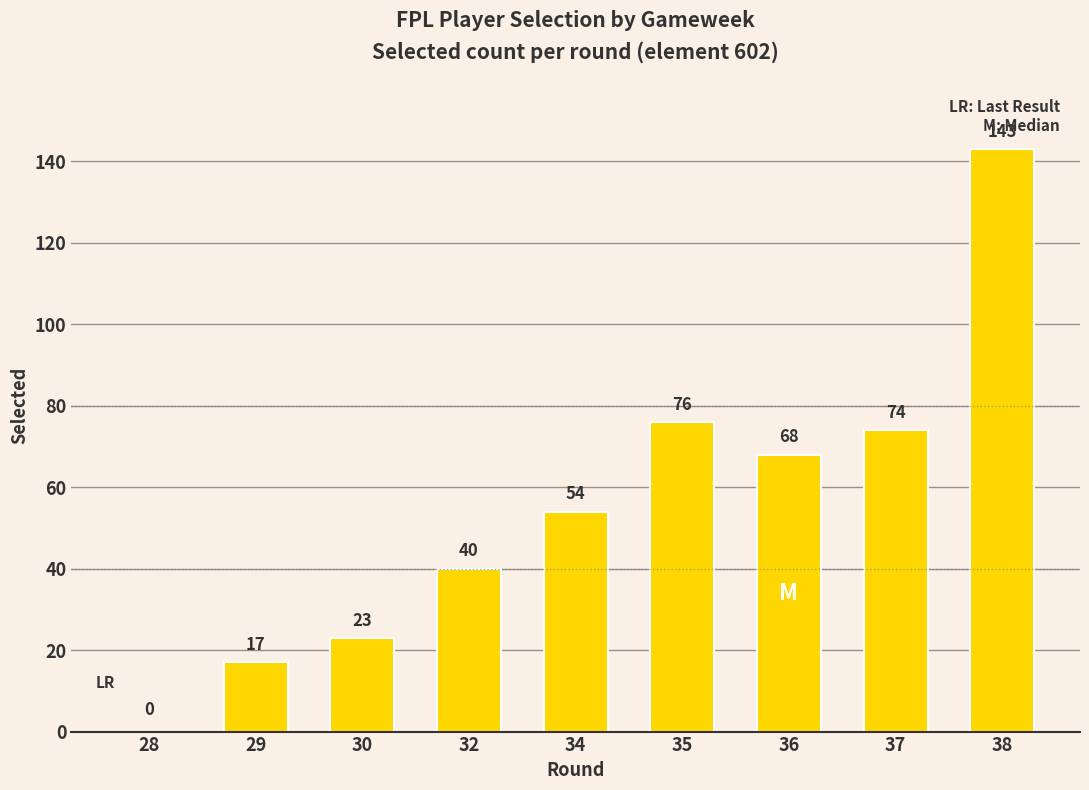

Which has a higher value, 36 or 34?

36